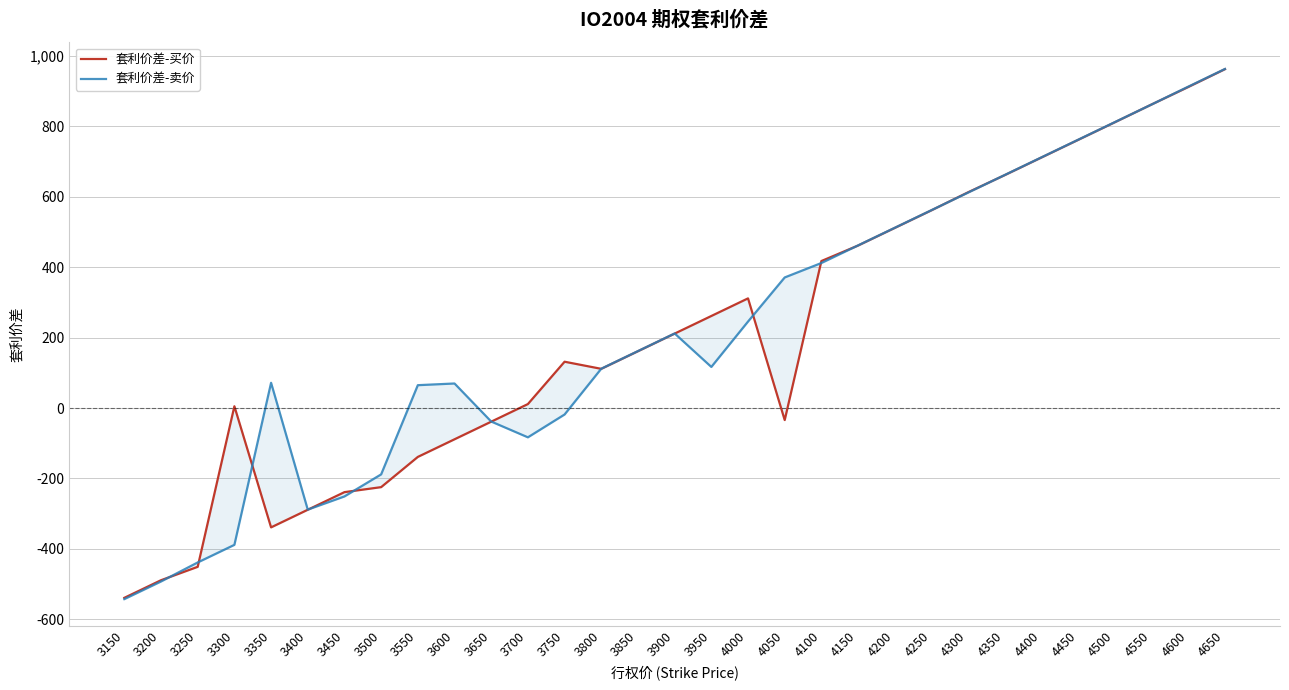

True or false: 套利价差-卖价 has a value of 1216.8 at 4450.

False